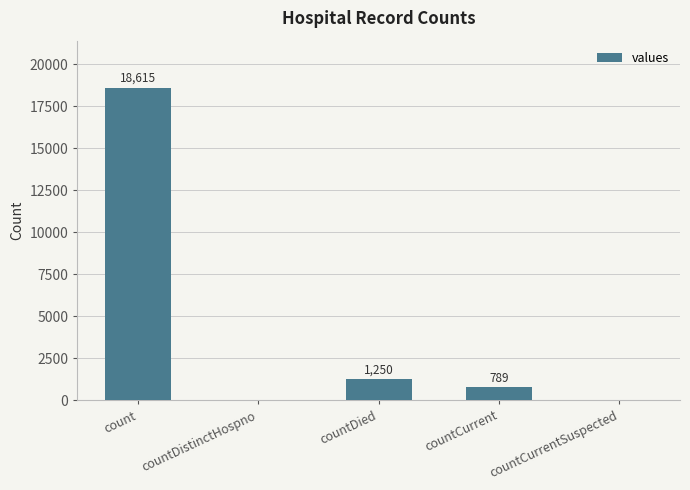

What is the maximum value shown in the chart?

18615